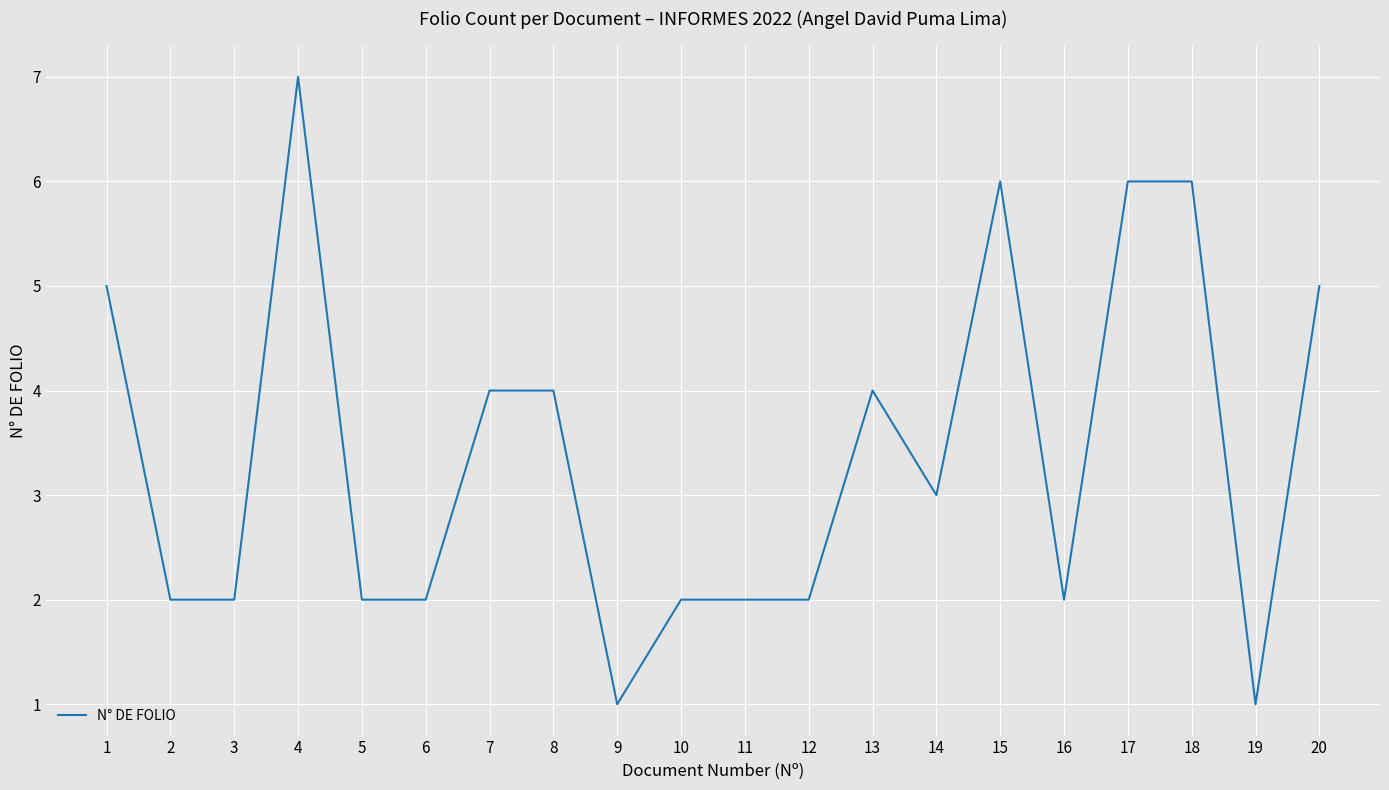

Reading left to right, extract all data points from this chart.

1=5	2=2	3=2	4=7	5=2	6=2	7=4	8=4	9=1	10=2	11=2	12=2	13=4	14=3	15=6	16=2	17=6	18=6	19=1	20=5